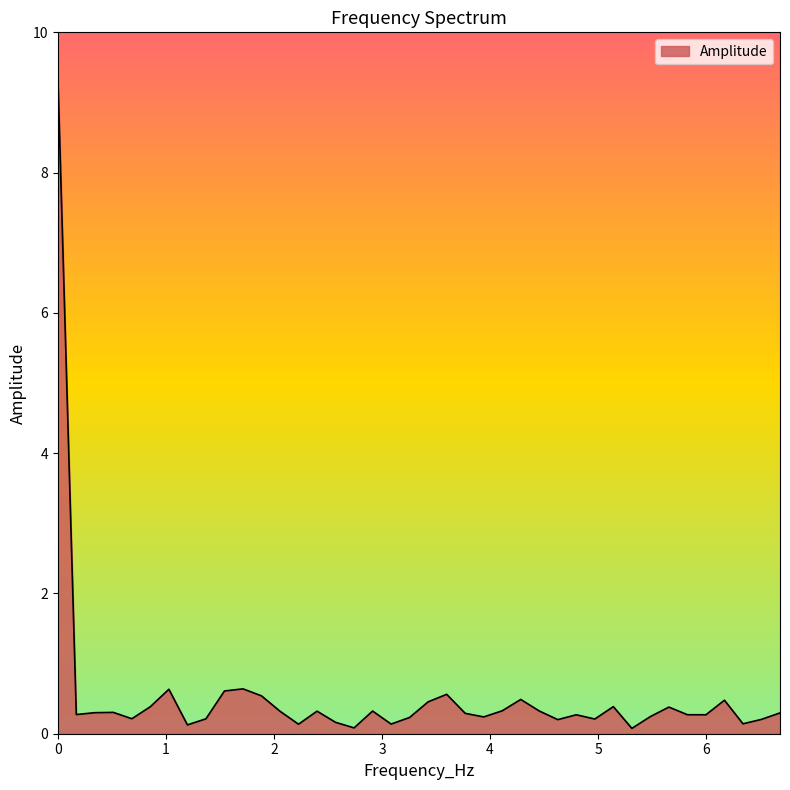

What is the greatest value displayed?

9.4